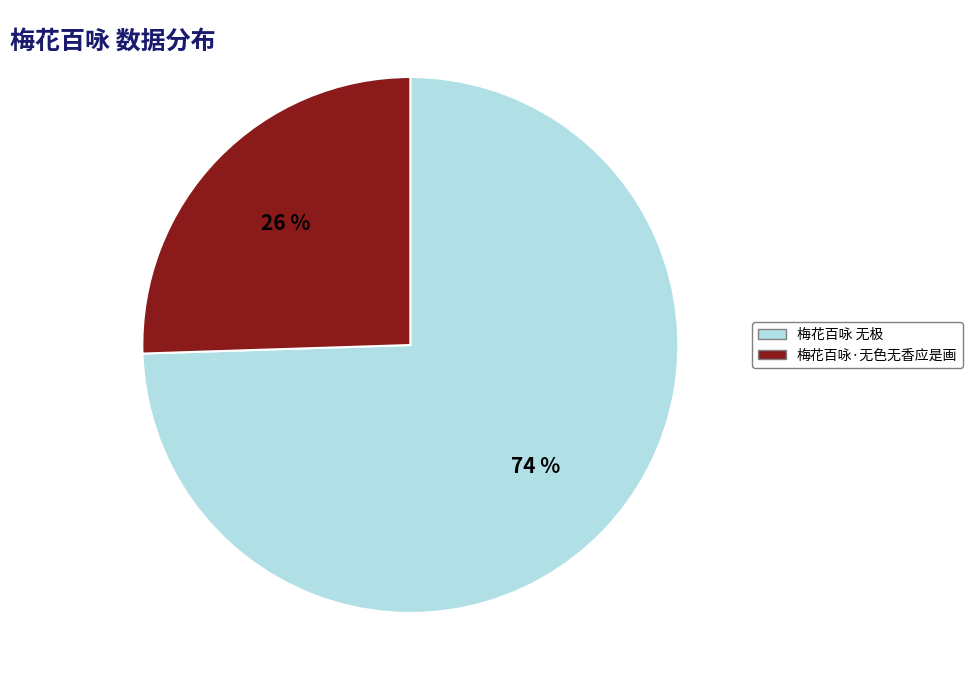

How many segments does this pie chart have?

2